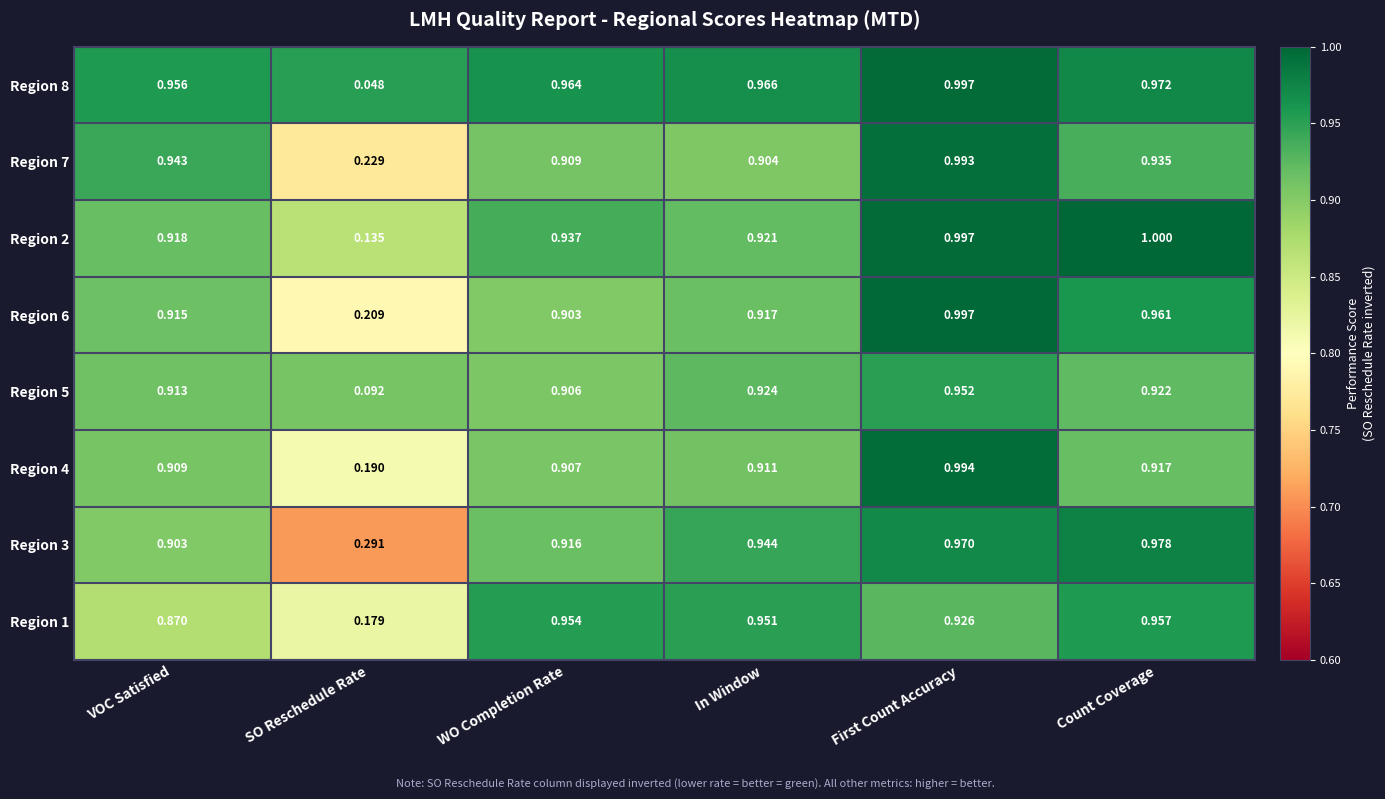

At which category is the sum across all series the highest?

First Count Accuracy